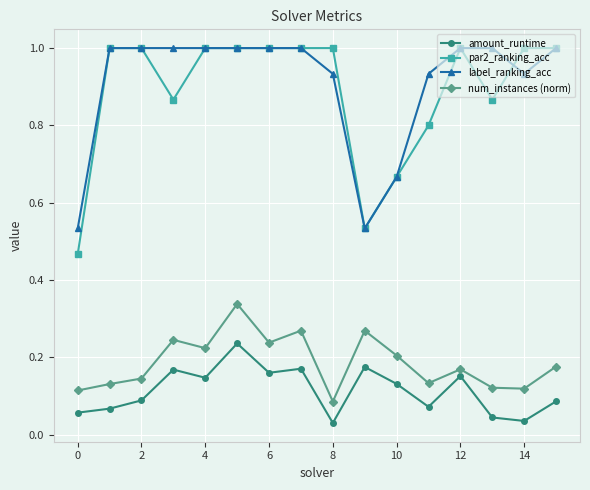

What is the maximum value shown in the chart?

1.0